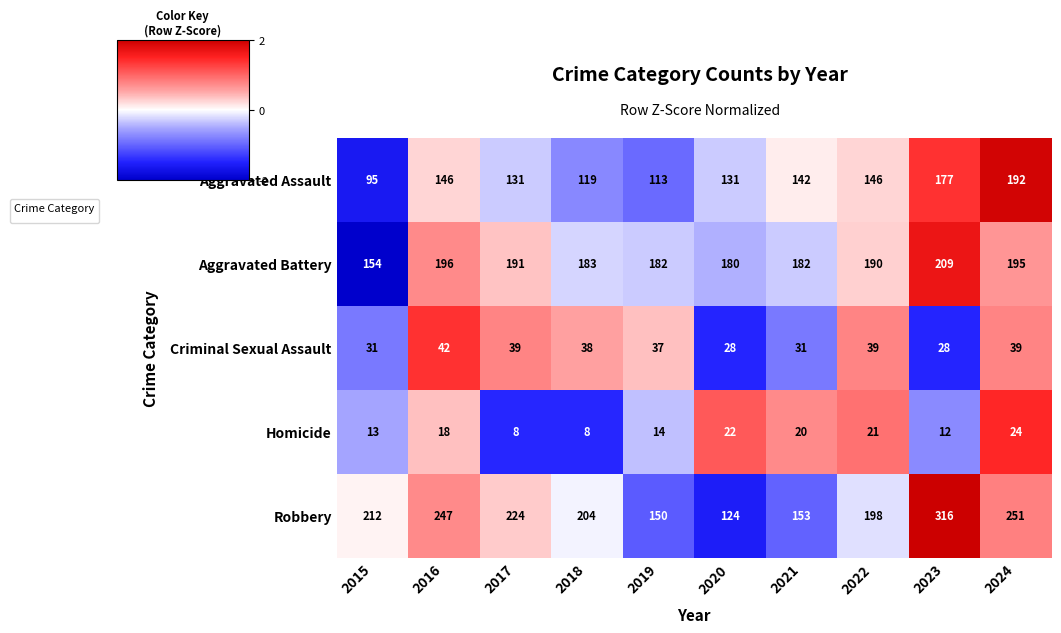

Rank the series at 2023 from highest to lowest value.

Robbery, Aggravated Battery, Aggravated Assault, Criminal Sexual Assault, Homicide